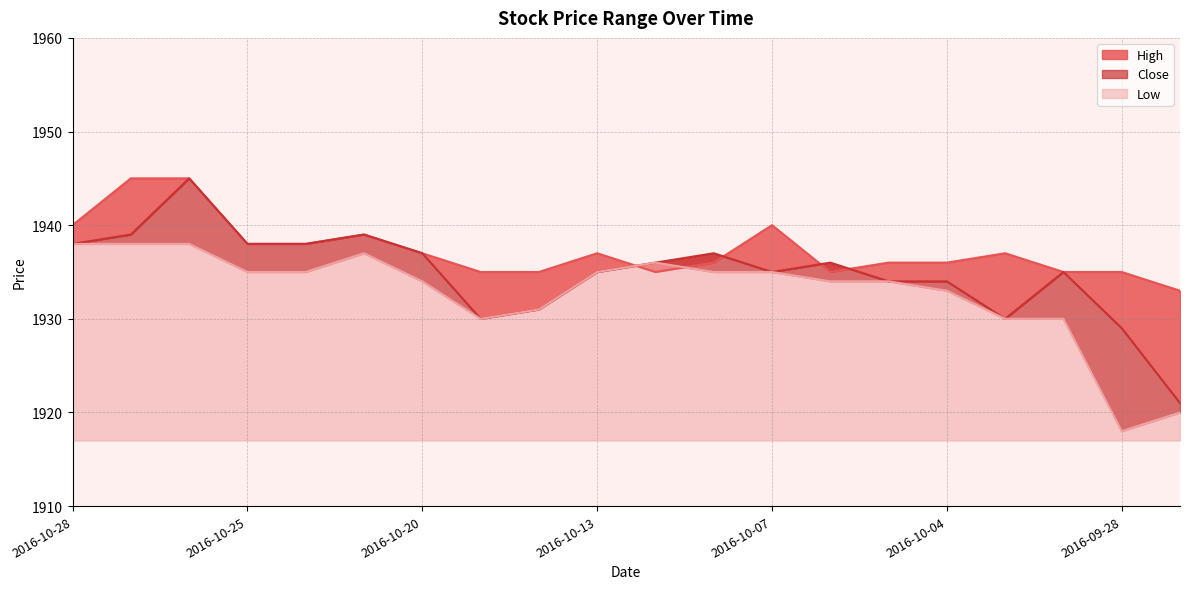

Reading left to right, transcribe all the data shown in this chart.

High: 1940	1945	1945	1938	1938	1939	1937	1935	1935	1937	1935	1936	1940	1935	1936	1936	1937	1935	1935	1933
Close: 1938	1939	1945	1938	1938	1939	1937	1930	1931	1935	1936	1937	1935	1936	1934	1934	1930	1935	1929	1921
Low: 1938	1938	1938	1935	1935	1937	1934	1930	1931	1935	1936	1935	1935	1934	1934	1933	1930	1930	1918	1920